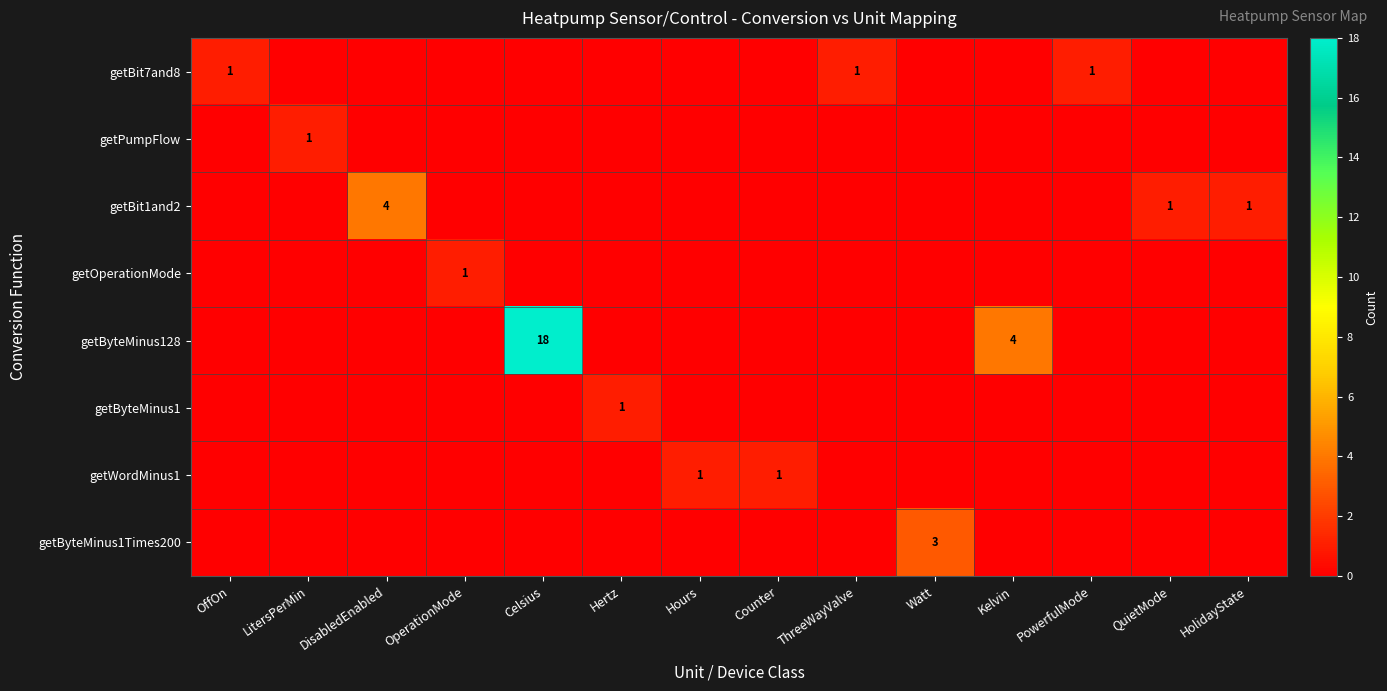

Is the value of getBit1and2 at QuietMode greater than the value of getWordMinus1 at OffOn?

Yes